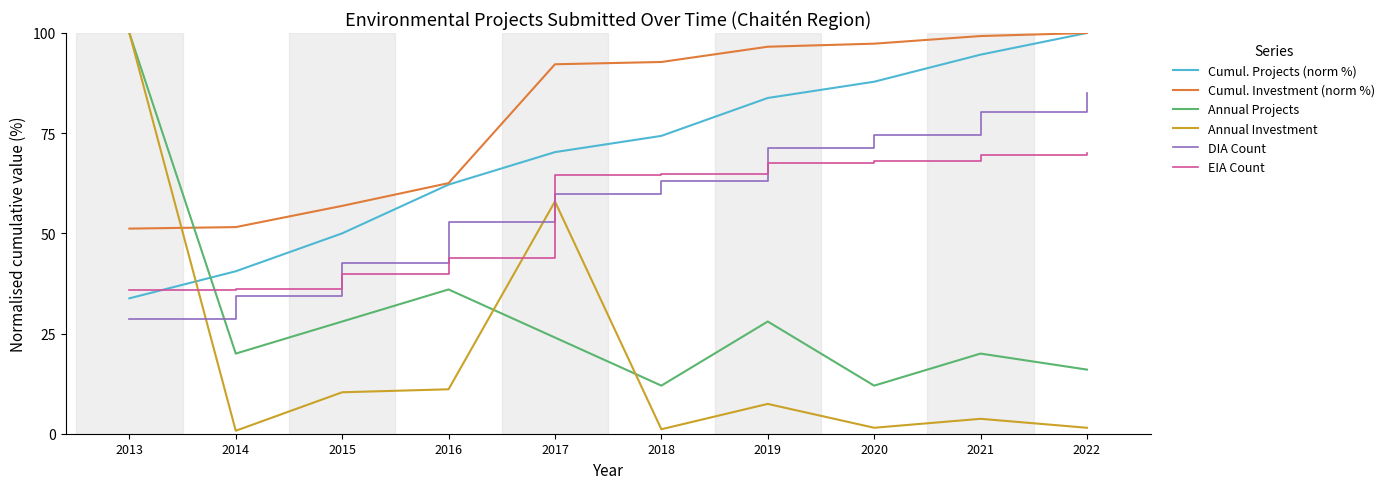

The value of Annual Investment at 2015 is 5.7. True or false?

False